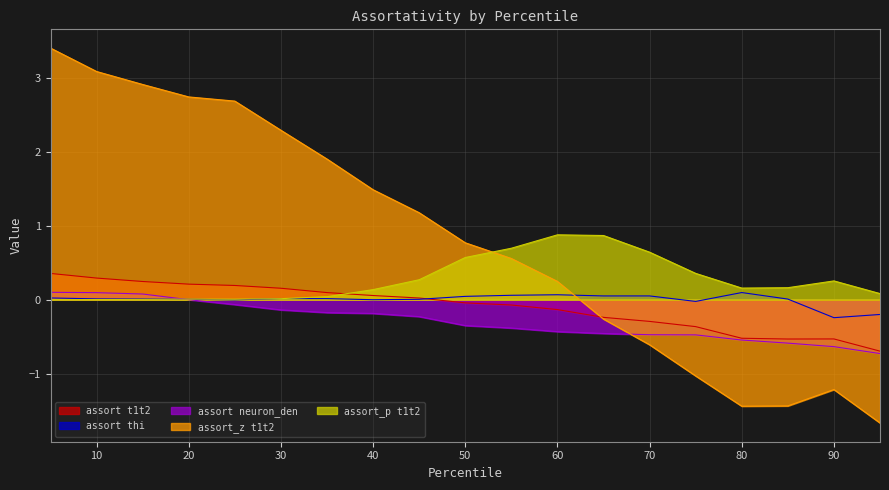

What is the spread (max minus min) of values at 55?

1.1